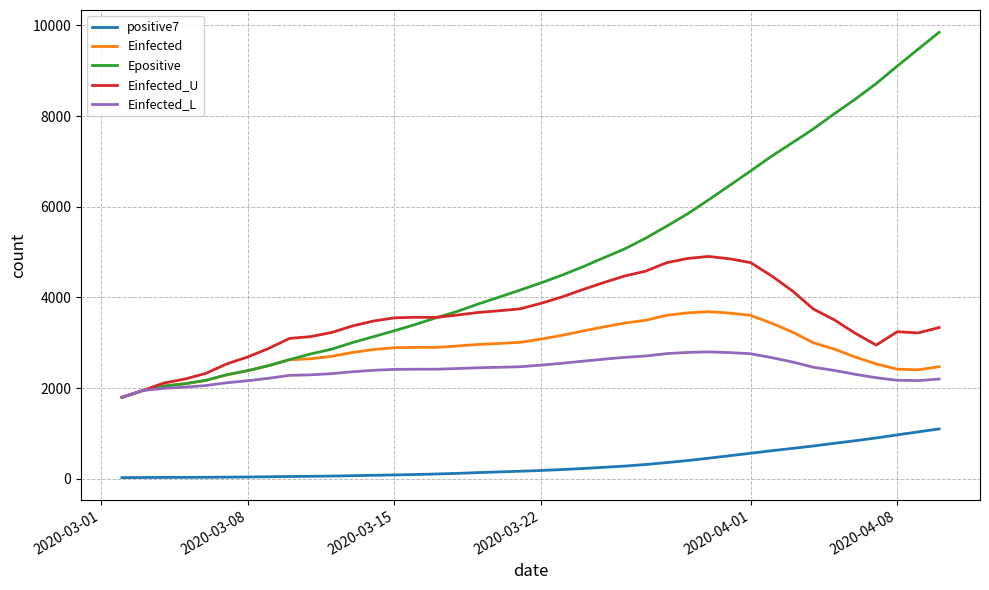

True or false: Einfected_U and positive7 intersect in this chart.

False